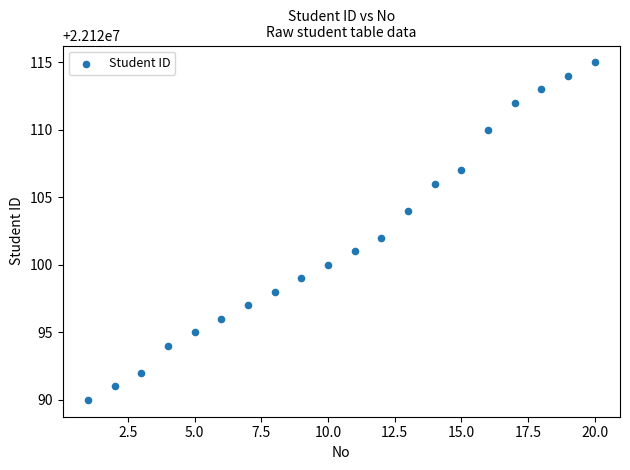

What is the range of Y values (max minus min)?

25